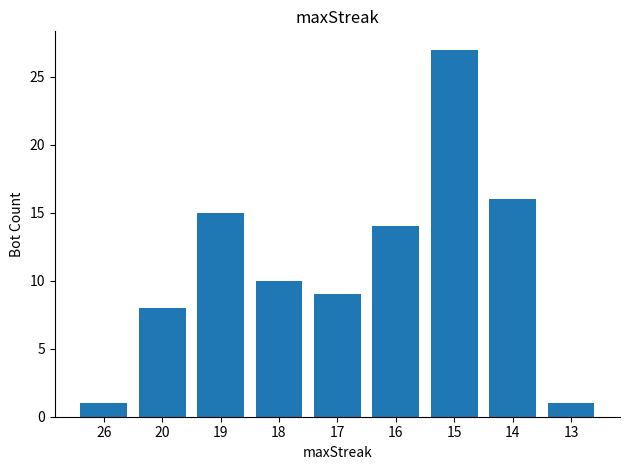

What is the sum of all values?

101